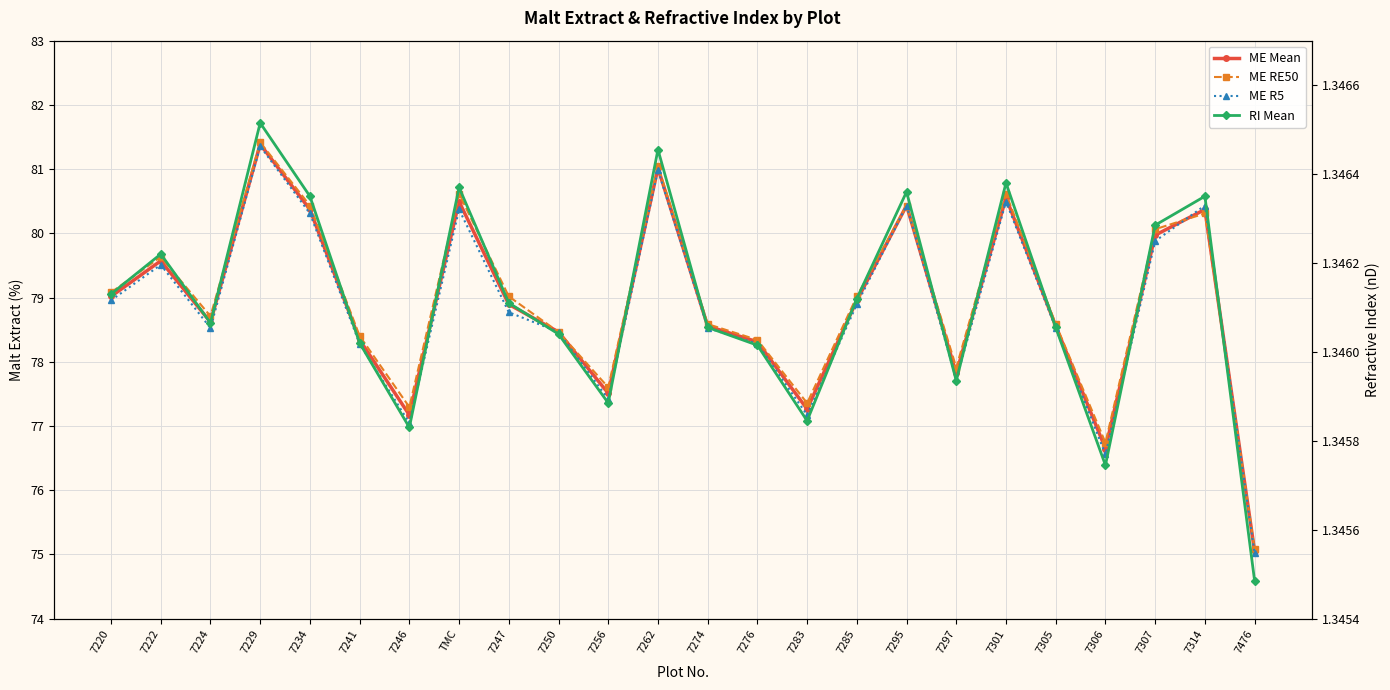

At 7246, list the series in order from largest to smallest.

ME RE50, ME Mean, ME R5, RI Mean